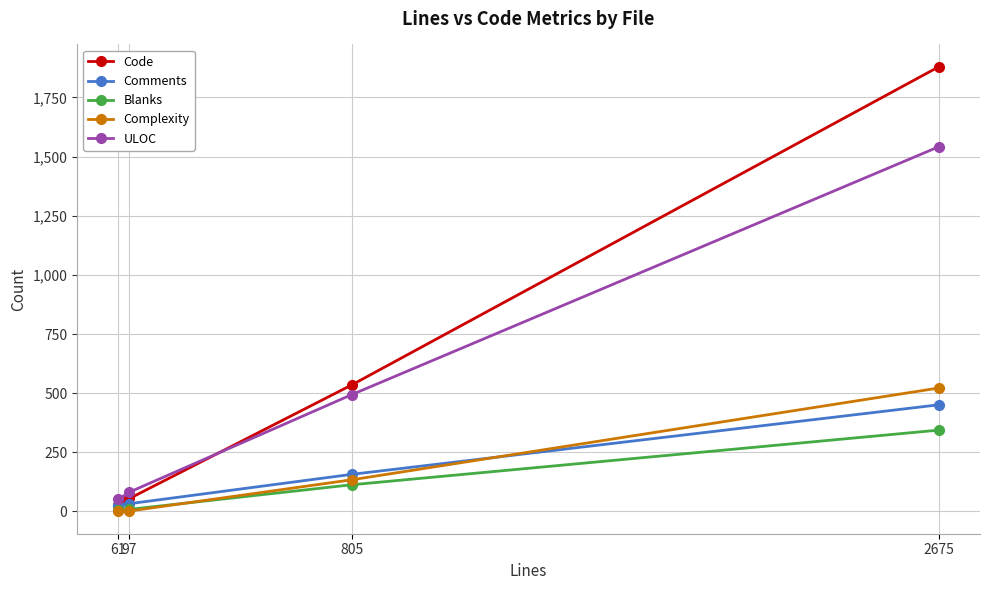

The ULOC series shows 494 at 805. True or false?

True